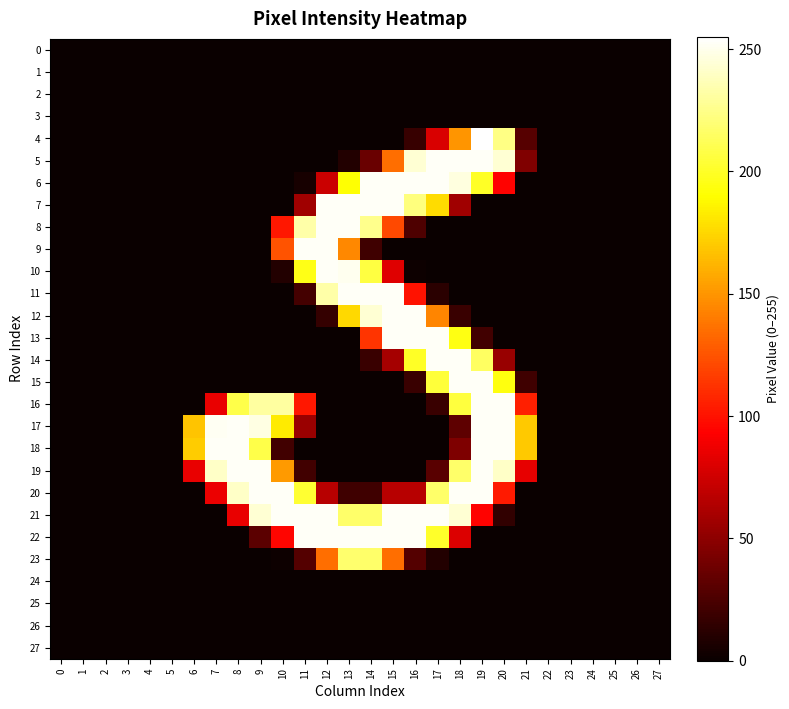

What is the greatest value displayed?

255